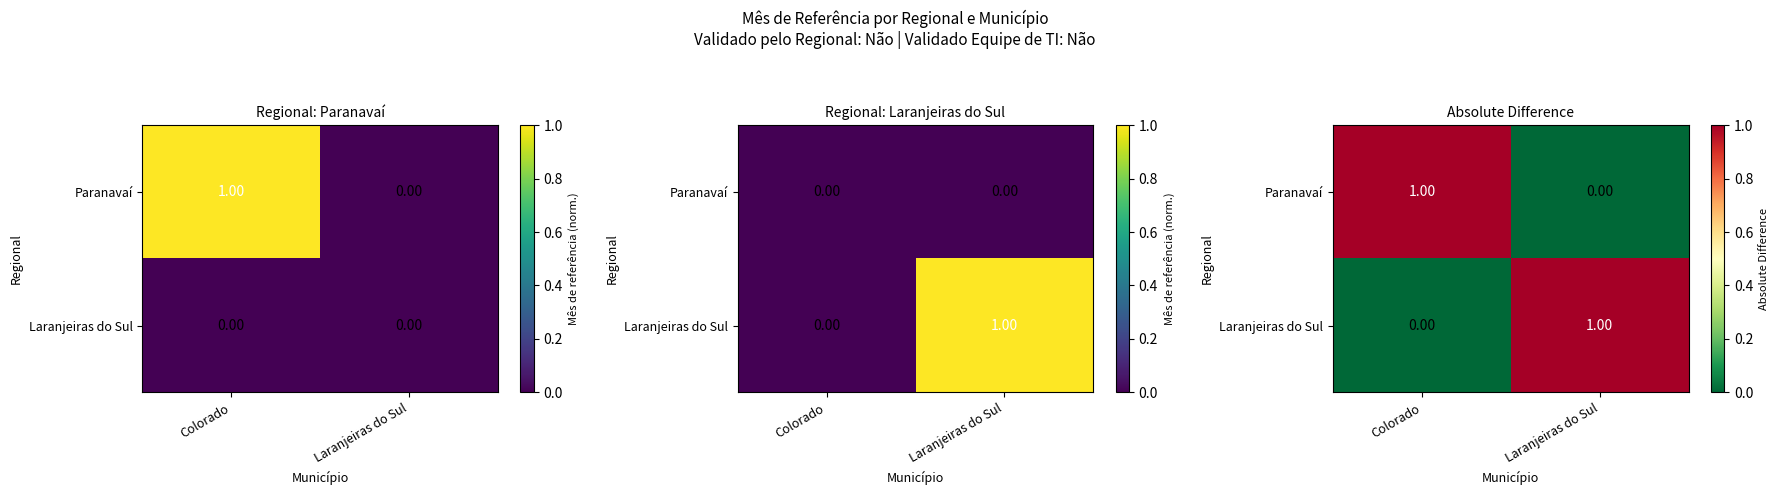

What is the approximate value of Laranjeiras do Sul at Laranjeiras do Sul?

1